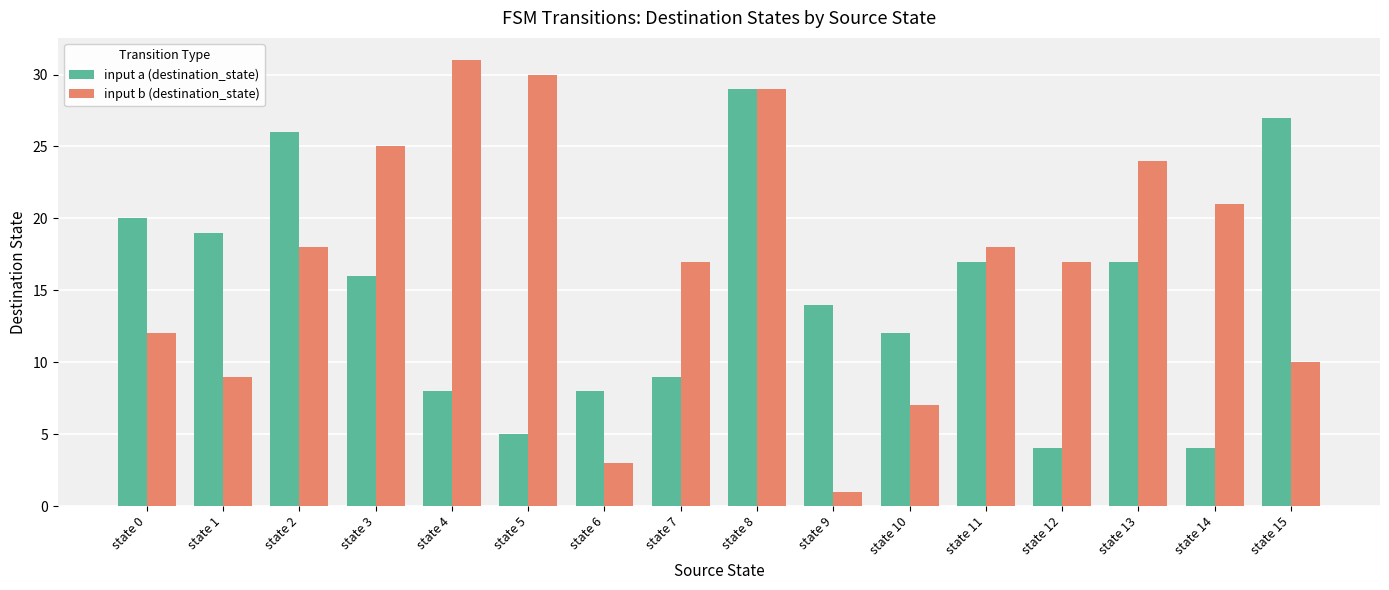

The value of input b (destination_state) at state 7 is 17. True or false?

True